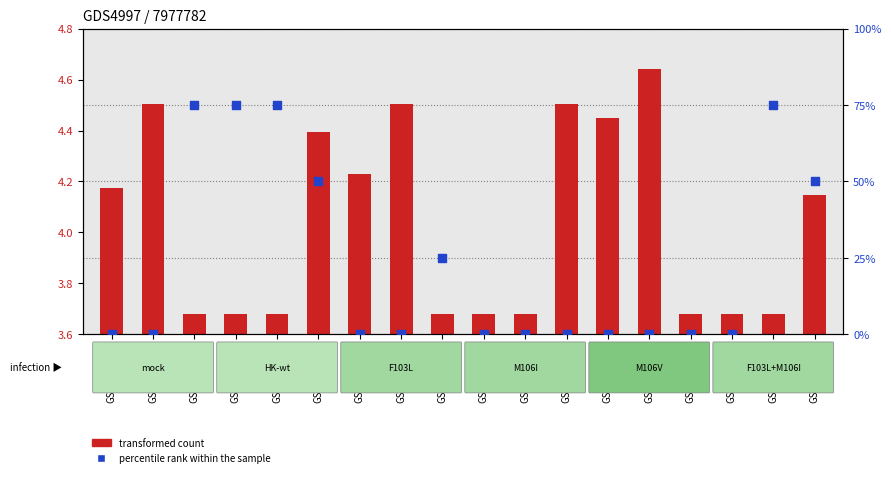

At which category is the sum across all series the highest?

GSM1172633